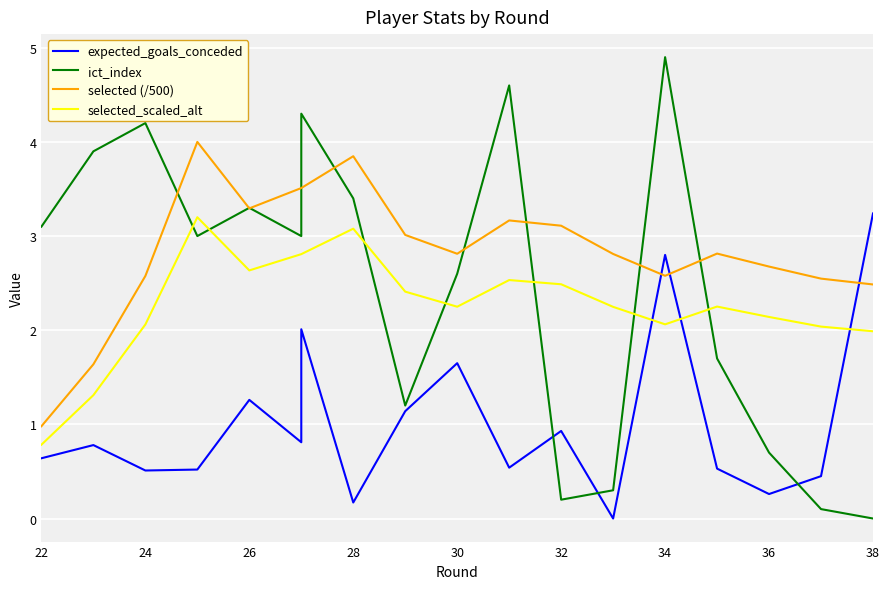

Reading left to right, transcribe all the data shown in this chart.

expected_goals_conceded: 0.6	0.8	0.5	0.5	1.3	0.8	2.0	0.2	1.1	1.6	0.5	0.9	0.0	2.8	0.5	0.3	0.5	3.2
ict_index: 3.1	3.9	4.2	3.0	3.3	3.0	4.3	3.4	1.2	2.6	4.6	0.2	0.3	4.9	1.7	0.7	0.1	0.0
selected (/500): 1.0	1.6	2.6	4.0	3.3	3.5	3.5	3.8	3.0	2.8	3.2	3.1	2.8	2.6	2.8	2.7	2.5	2.5
selected_scaled_alt: 0.8	1.3	2.1	3.2	2.6	2.8	2.8	3.1	2.4	2.2	2.5	2.5	2.2	2.1	2.3	2.1	2.0	2.0